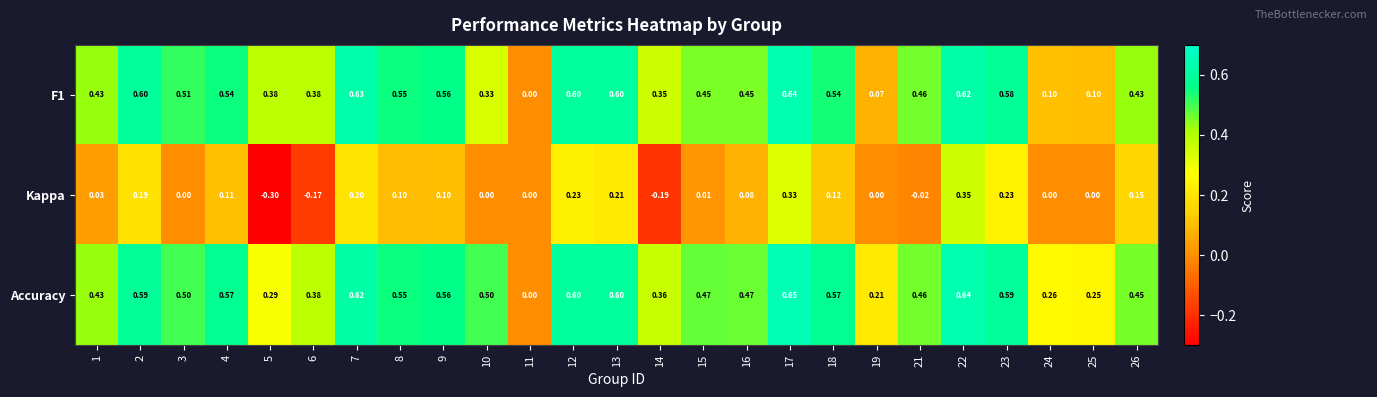

How many values in F1 are above zero?

24